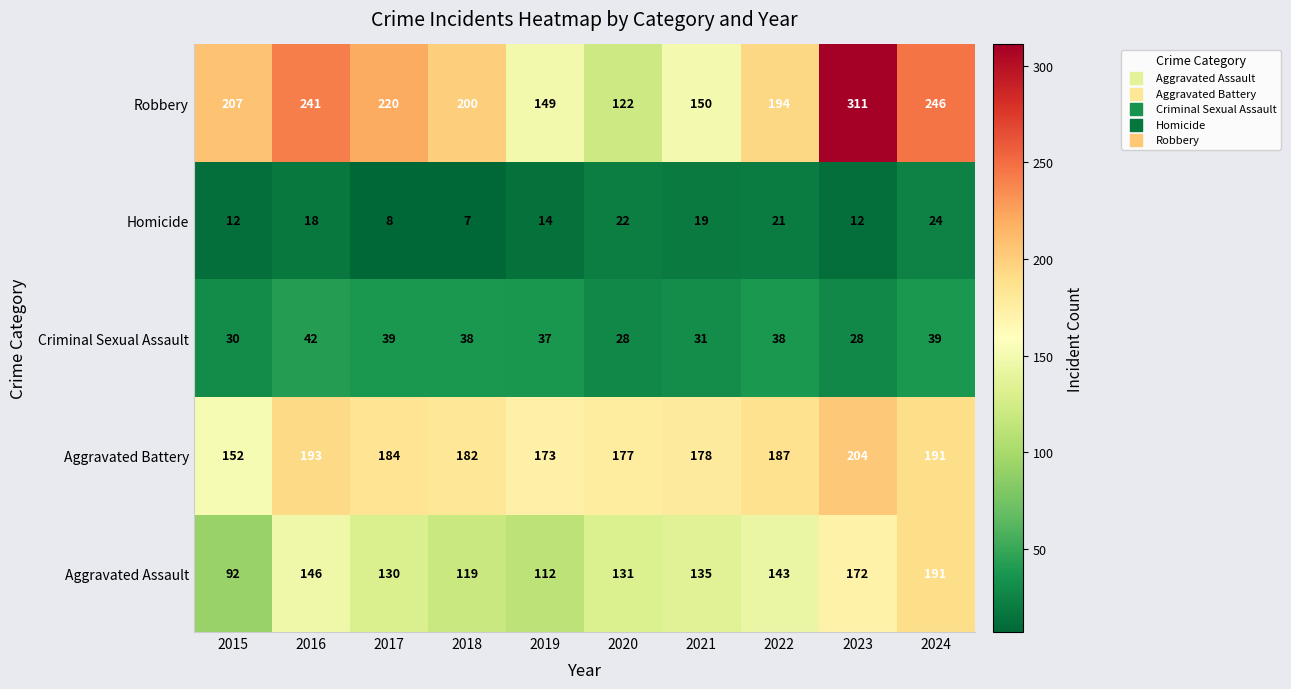

Which series changed the most between 2017 and 2019?

Robbery